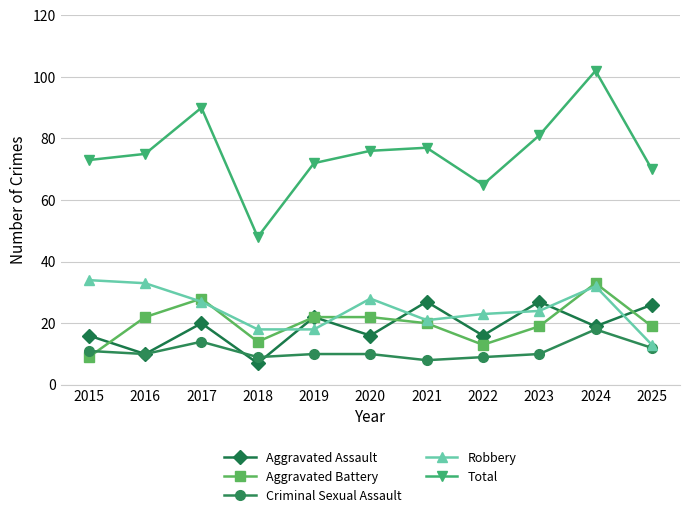

Is this an area chart (filled region under the line)?

No